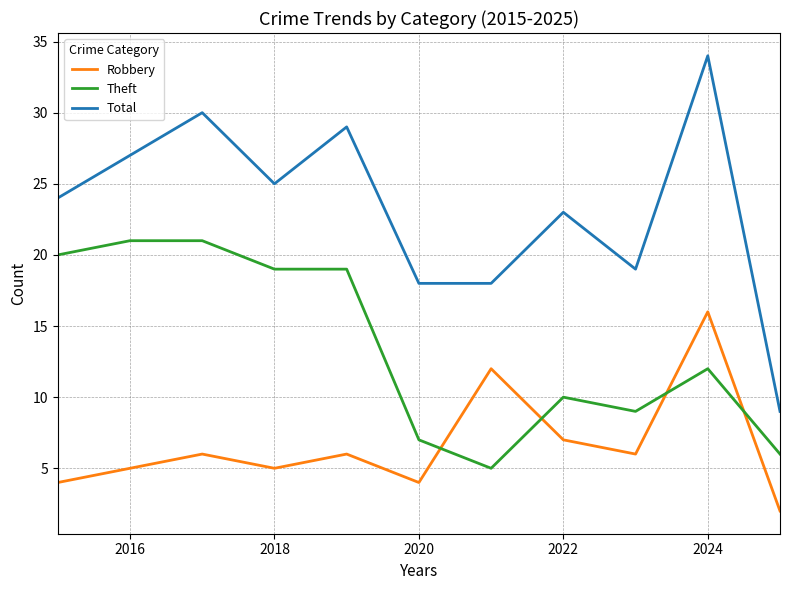

True or false: Theft and Total intersect in this chart.

False